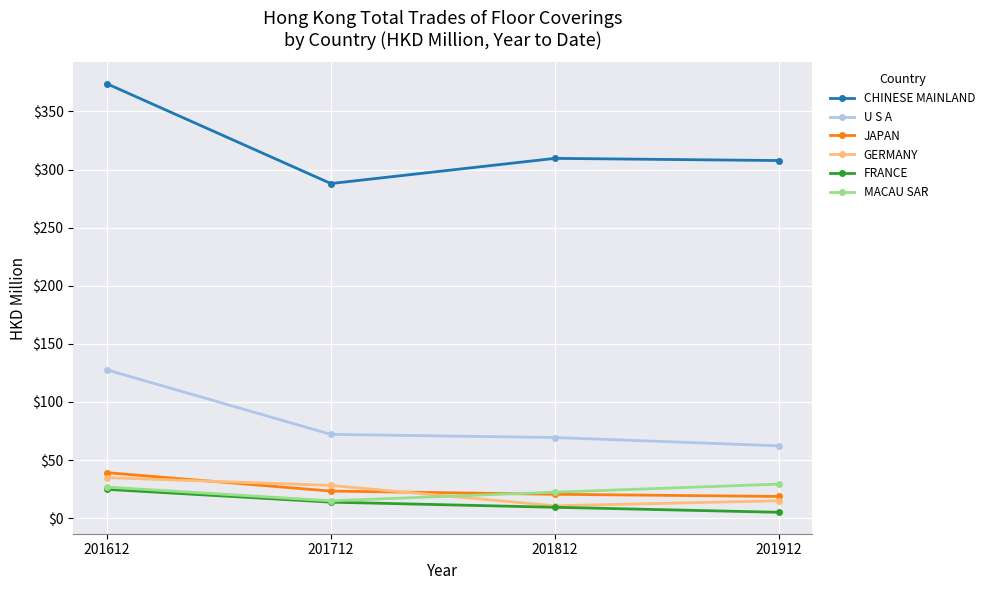

Is it true that JAPAN equals 20.5 at 201612?

False